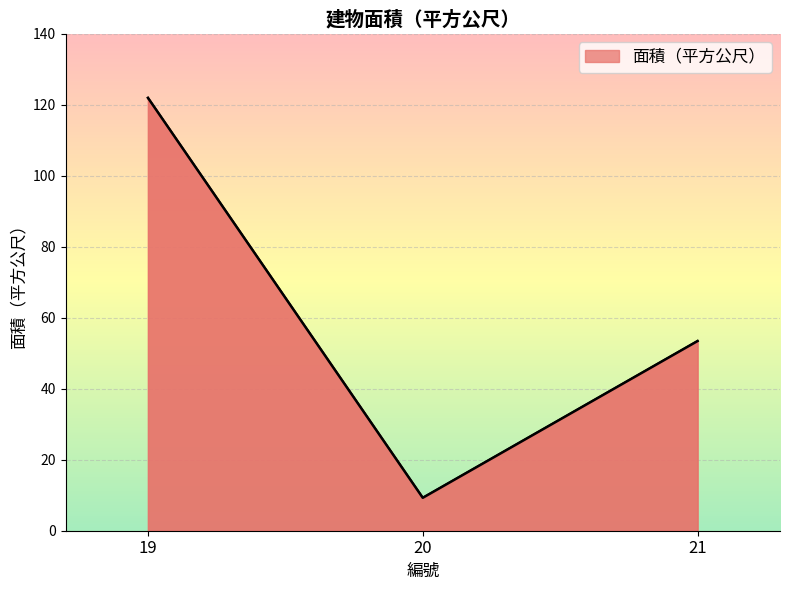

At which category does the chart reach its peak across all series?

19